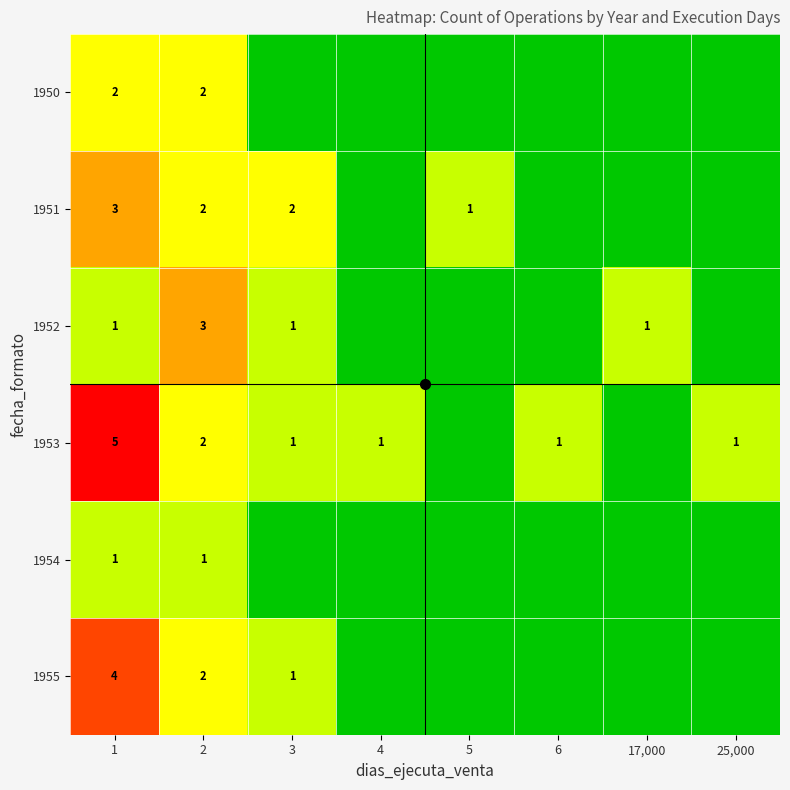

What is the total value across all series at 5?

1